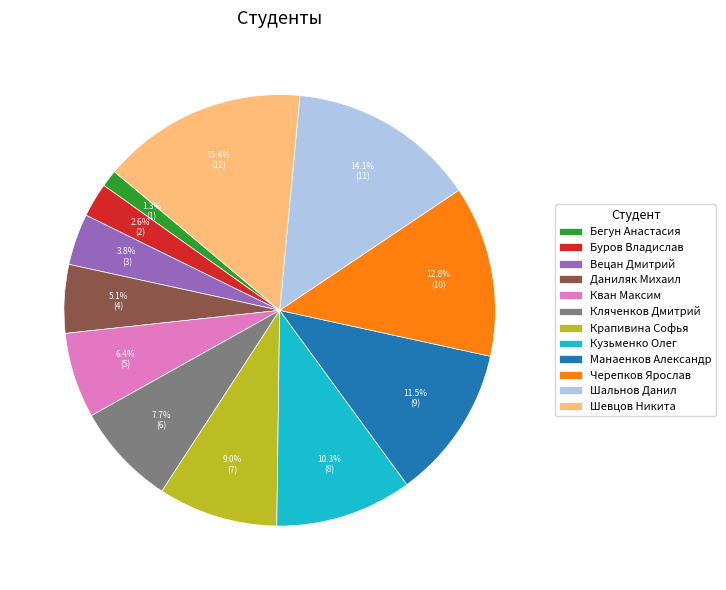

Between Шевцов Никита and Буров Владислав, which is larger?

Шевцов Никита